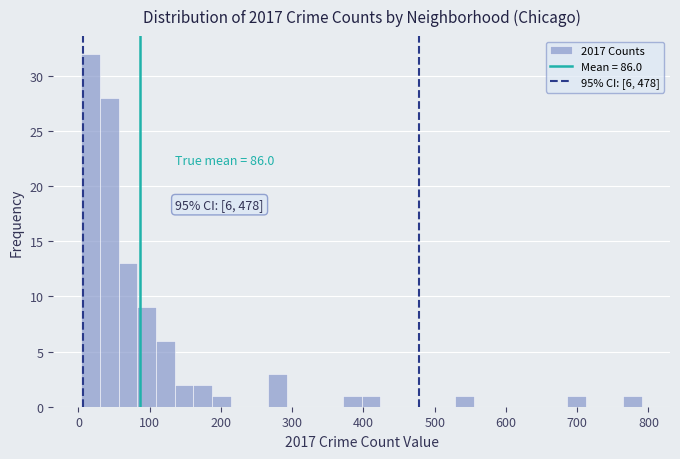

Read against the x-axis, roughly where is the centre of the tallest bar?

20